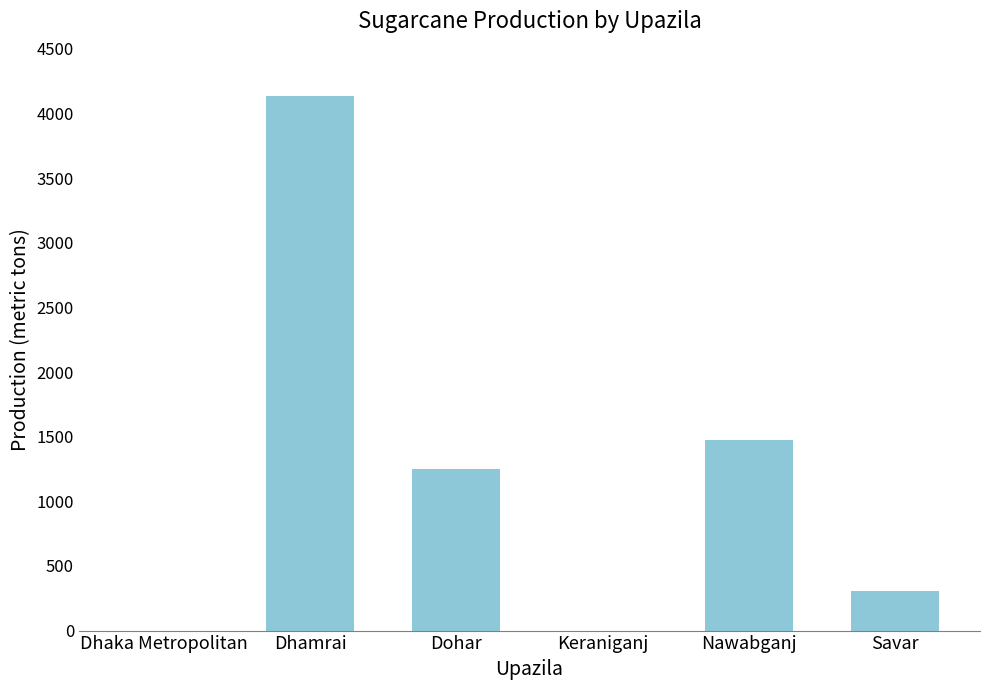

Approximately how many times larger is the value at Dhamrai compared to Dohar?

3.3